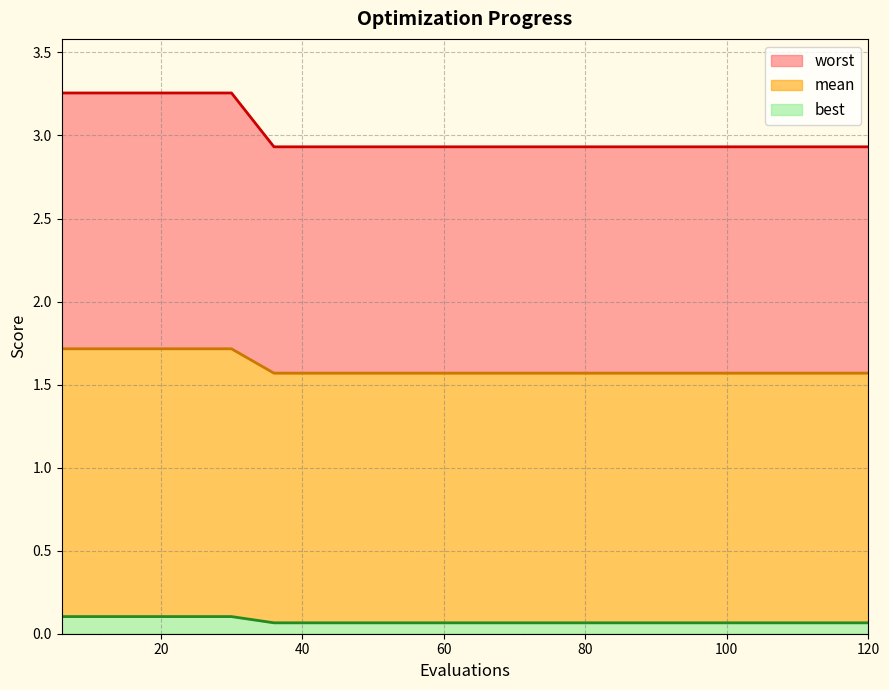

What is the sum of all best values?

60.3